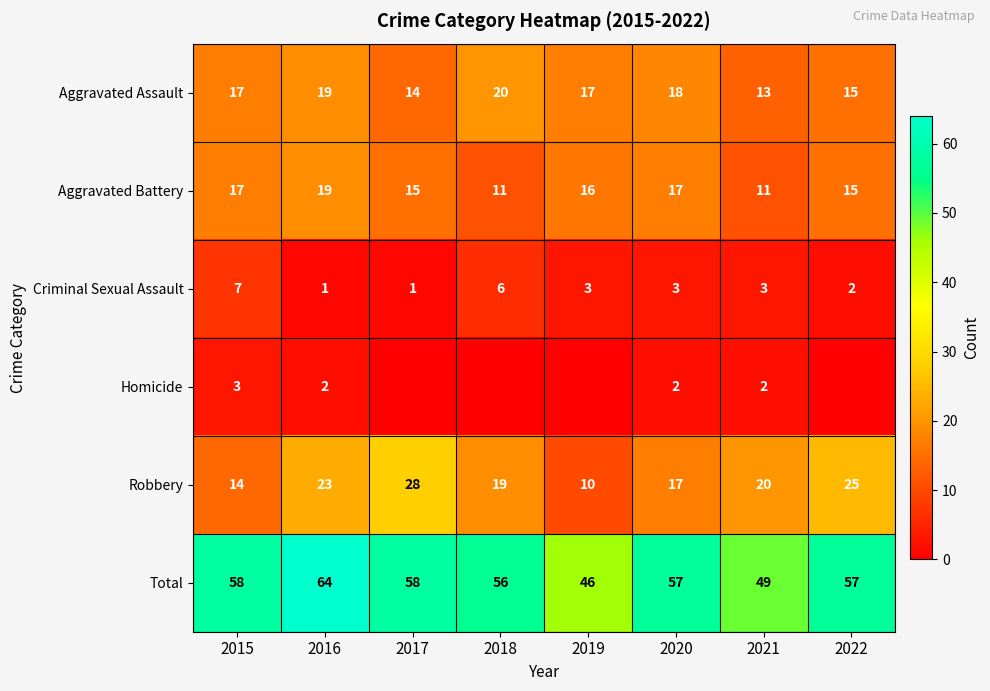

Which category has the highest value in the Robbery series?

2017